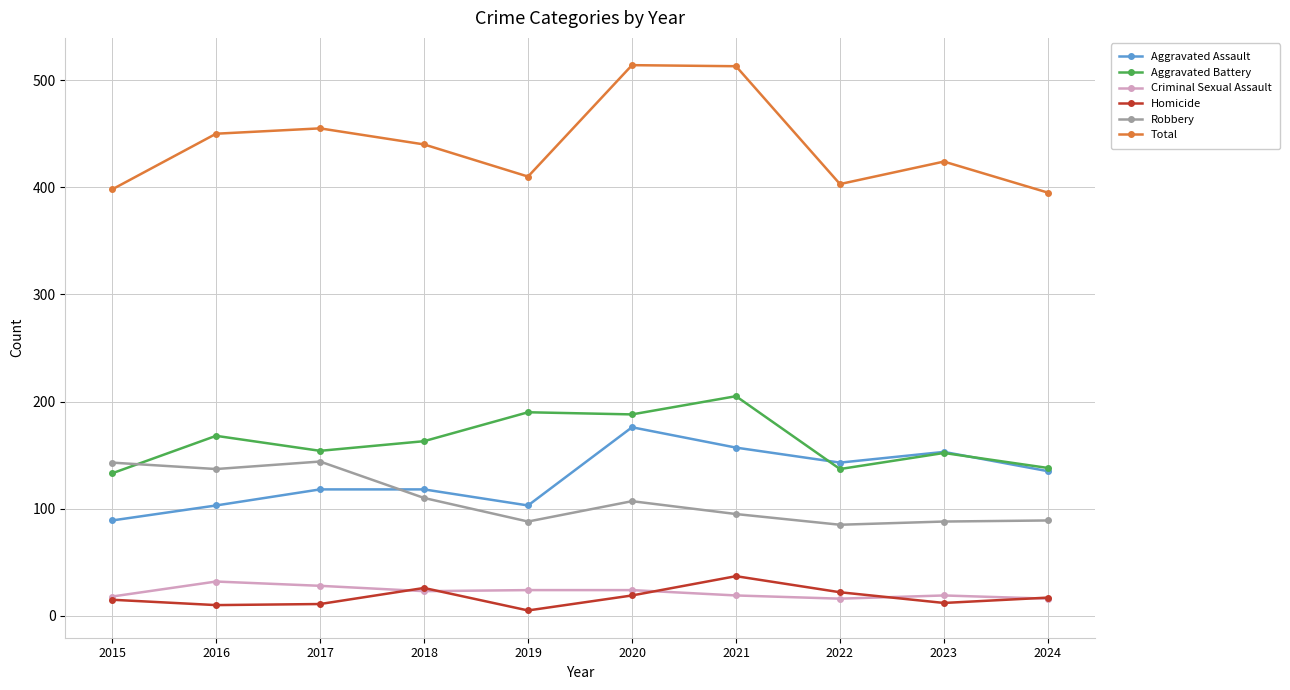

What are all the series names shown in the legend?

Aggravated Assault, Aggravated Battery, Criminal Sexual Assault, Homicide, Robbery, Total